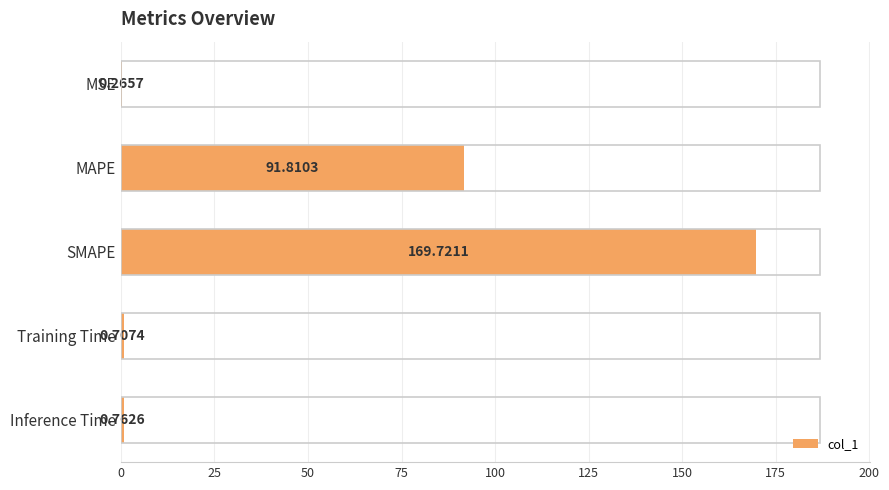

Are the bars horizontal?

Yes